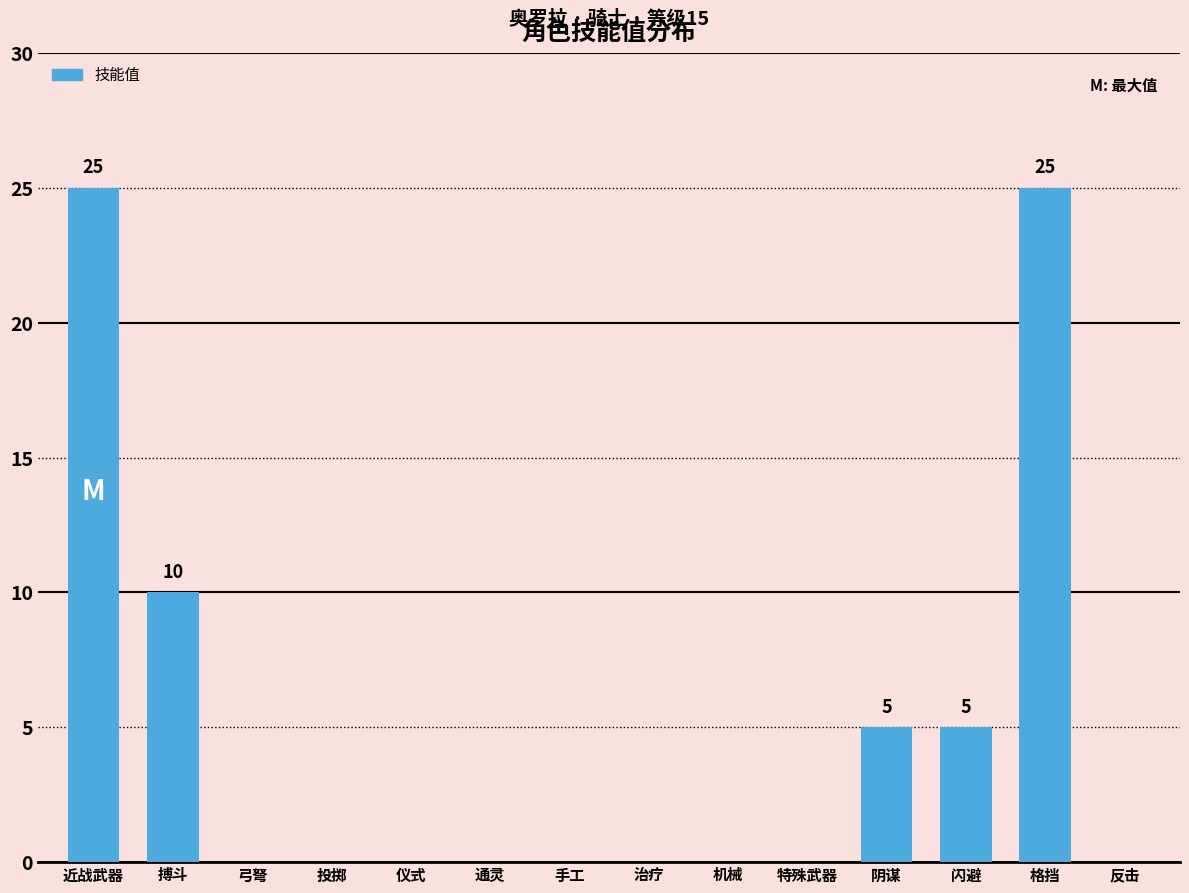

What is the change in value from 弓弩 to 闪避?

+5